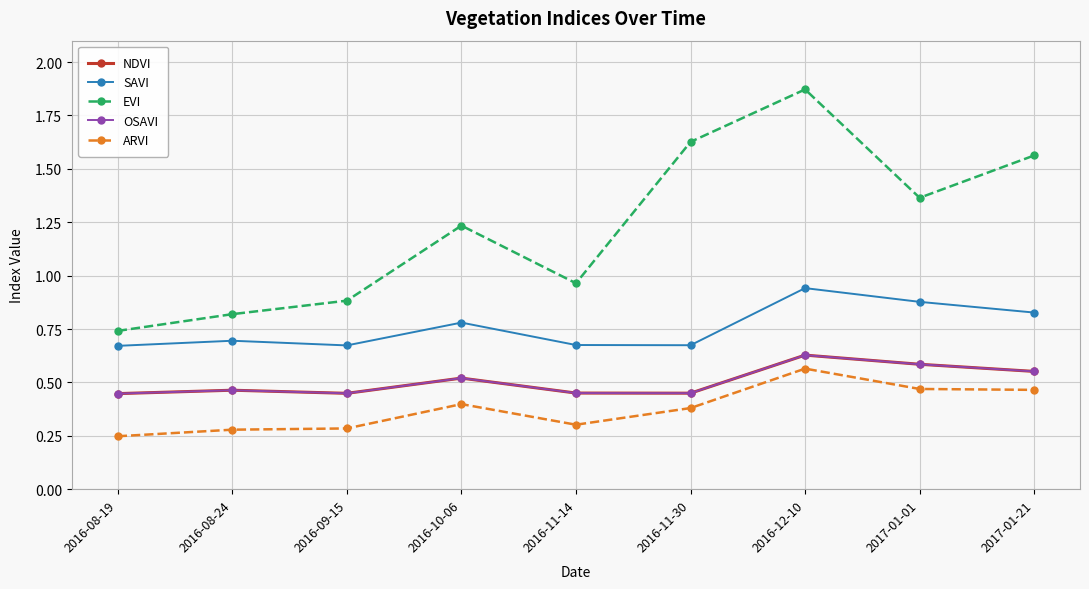

Which category has the highest value across all series?

2016-12-10